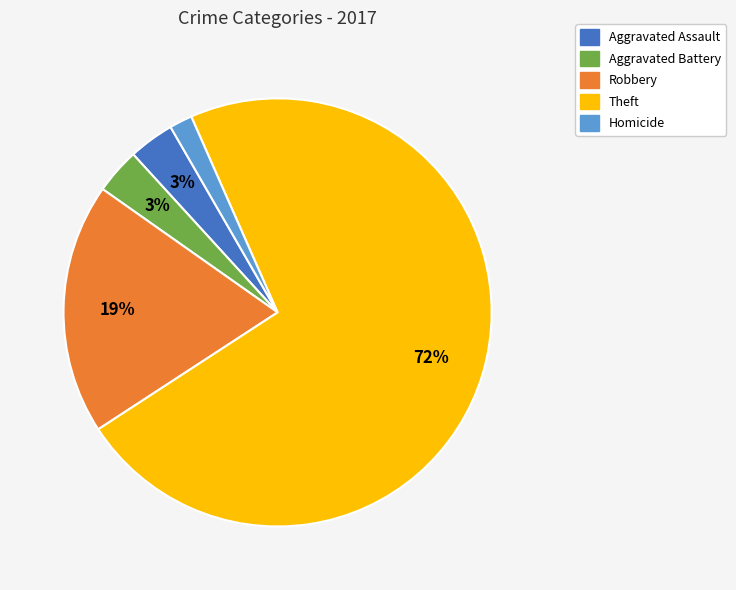

To the nearest percent, what is the difference between the largest and smallest slice percentages?

71%